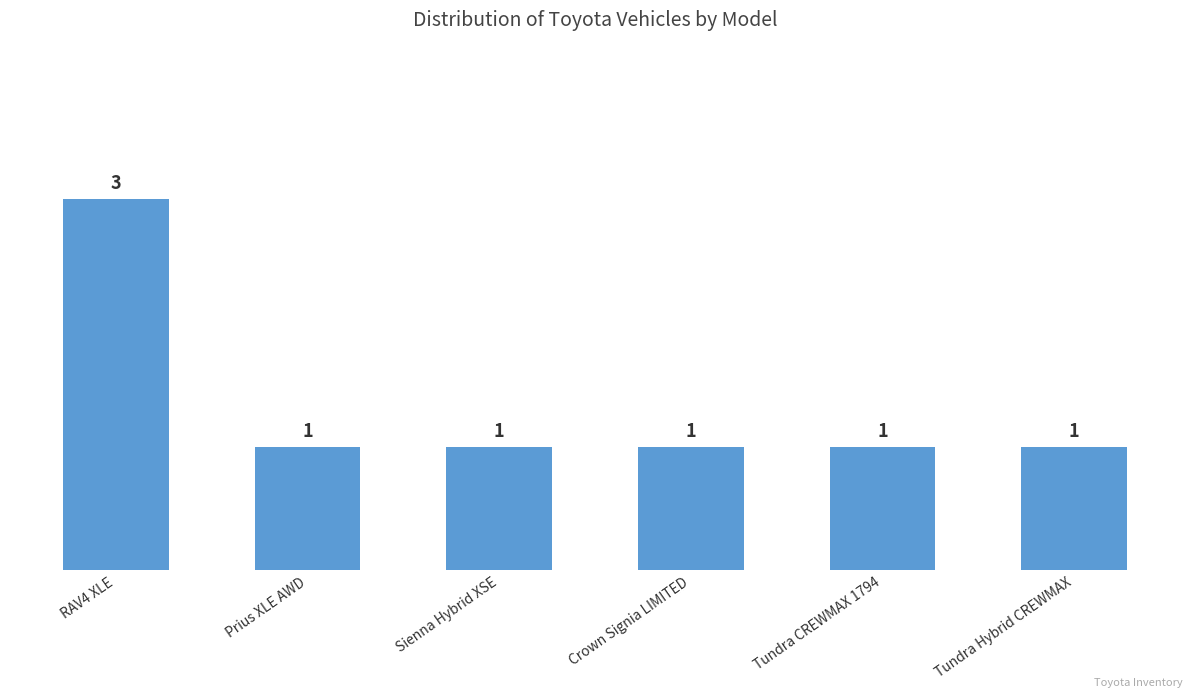

How many categories are shown in the chart?

6